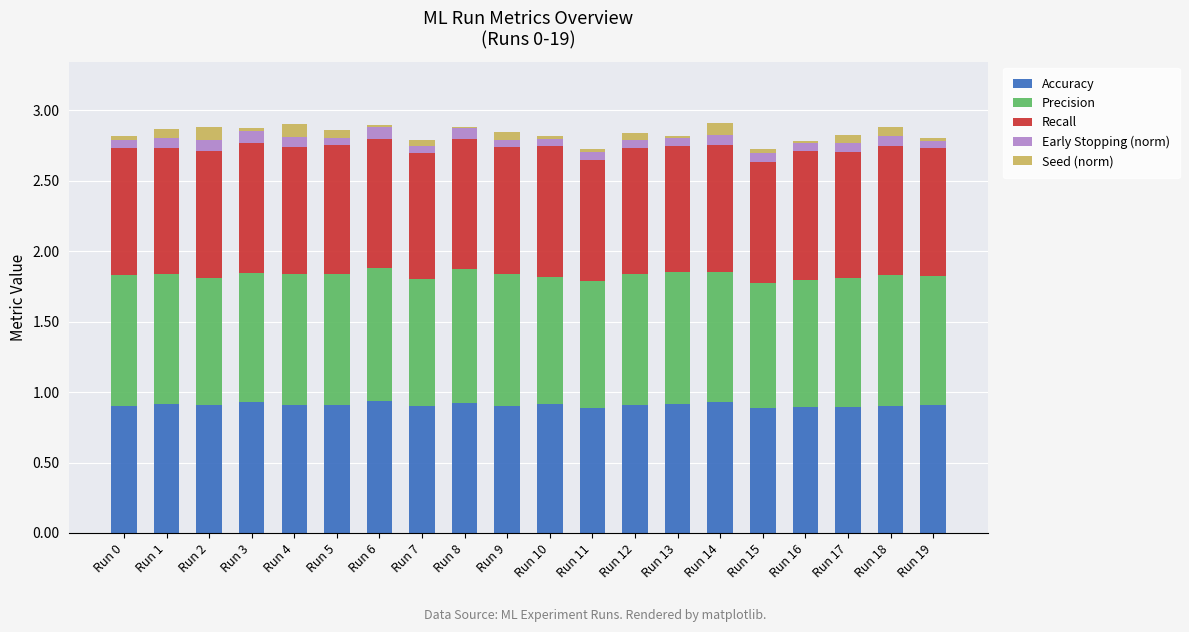

The value of Accuracy at Run 4 is 0.9. True or false?

True